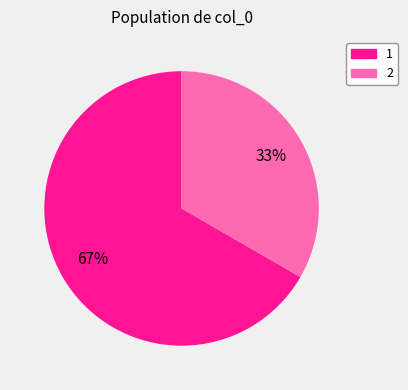

Count the number of slices in the pie.

2